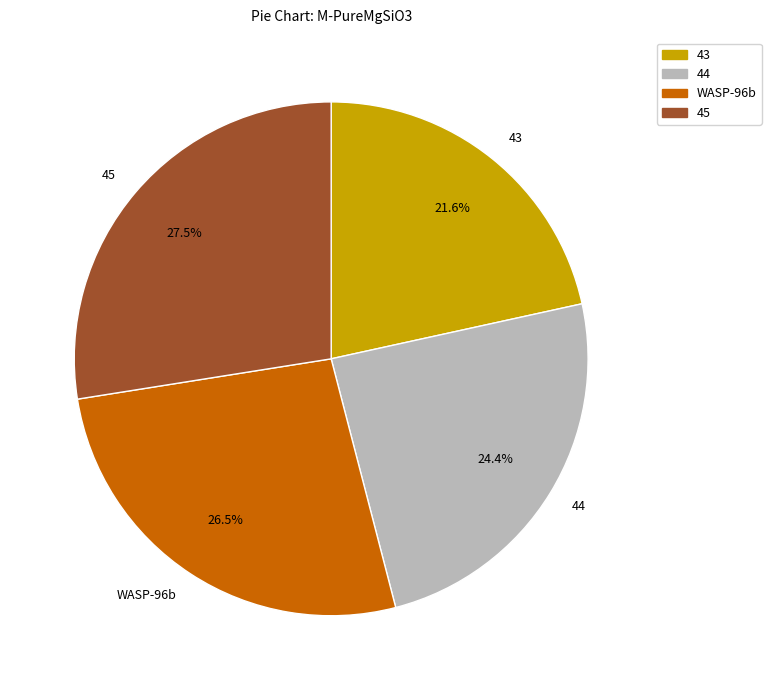

Is it true that 43 is 27% of the pie?

False